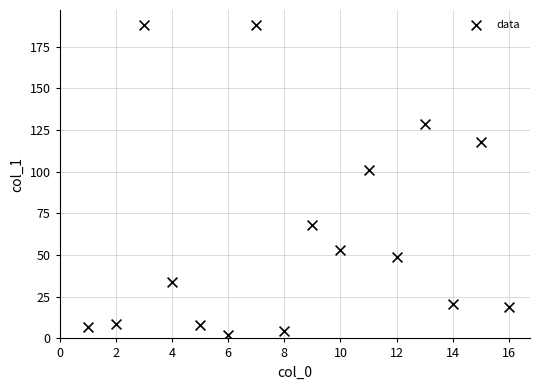

What is the range of Y values (max minus min)?

185.5